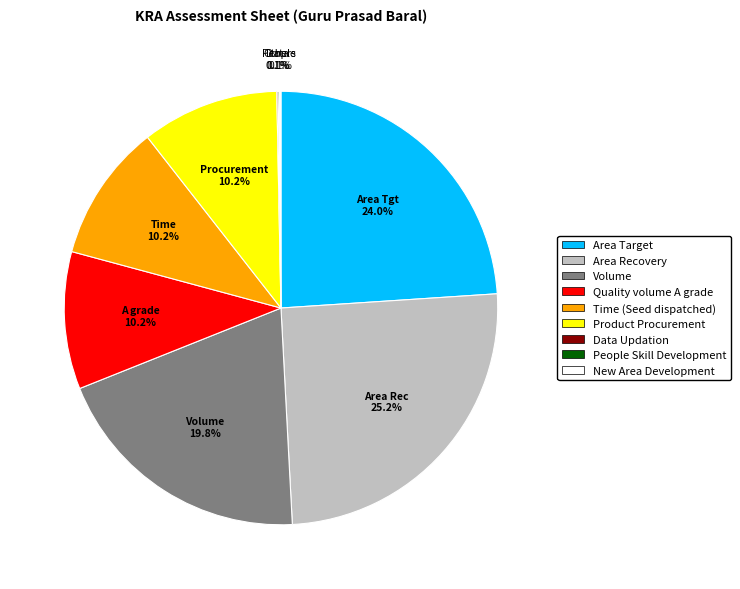

Does Volume account for over 50% of the chart?

No